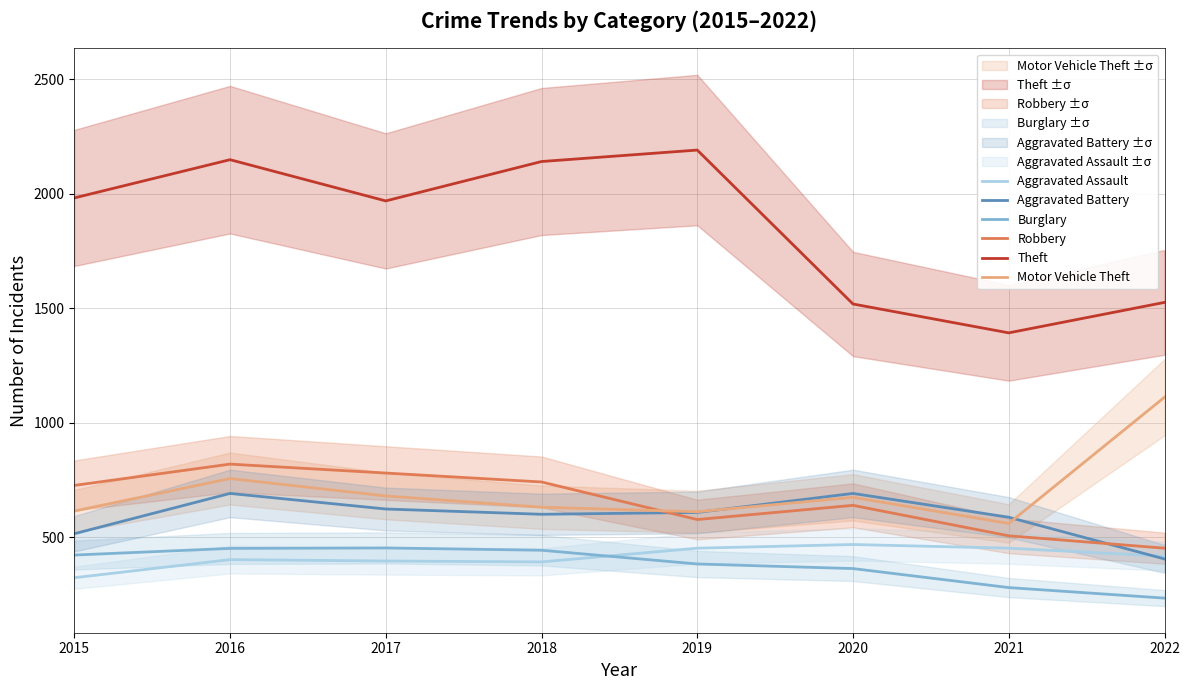

What is the difference between the Robbery values at 2019 and 2022?

125